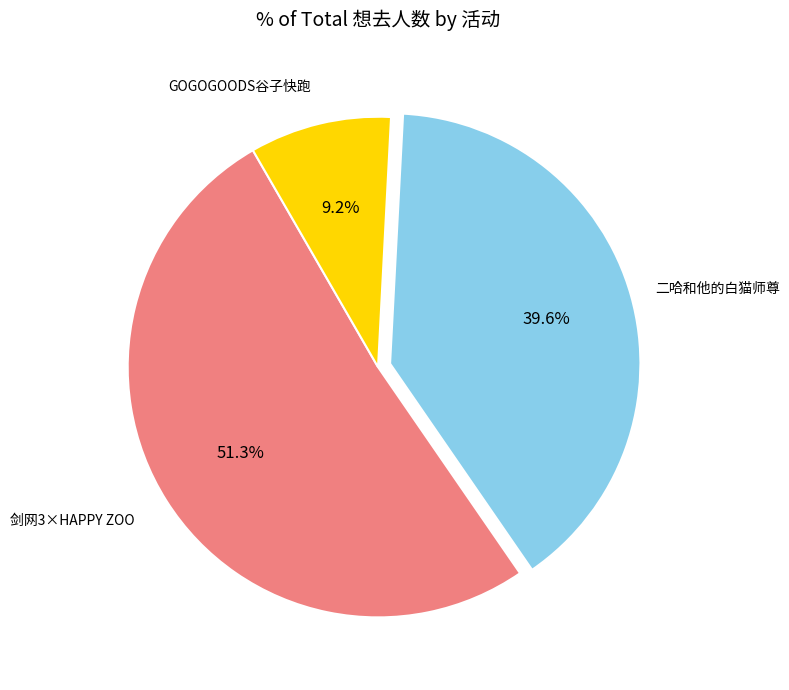

What is the total percentage of 二哈和他的白猫师尊 and 剑网3×HAPPY ZOO?

90.8%